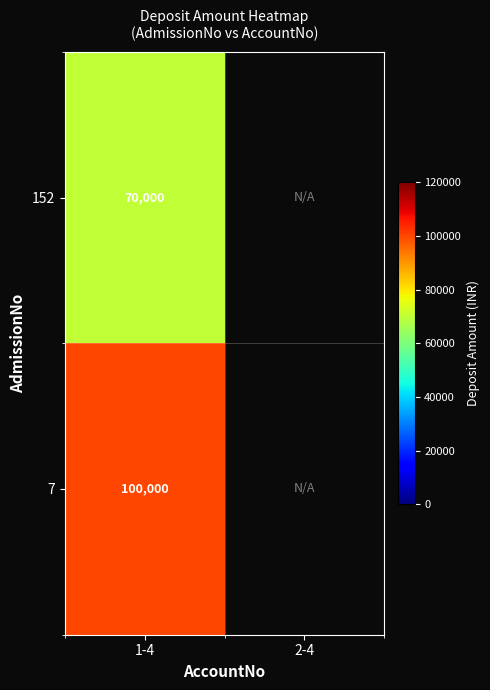

What is the spread (max minus min) of values at 1-4?

30000